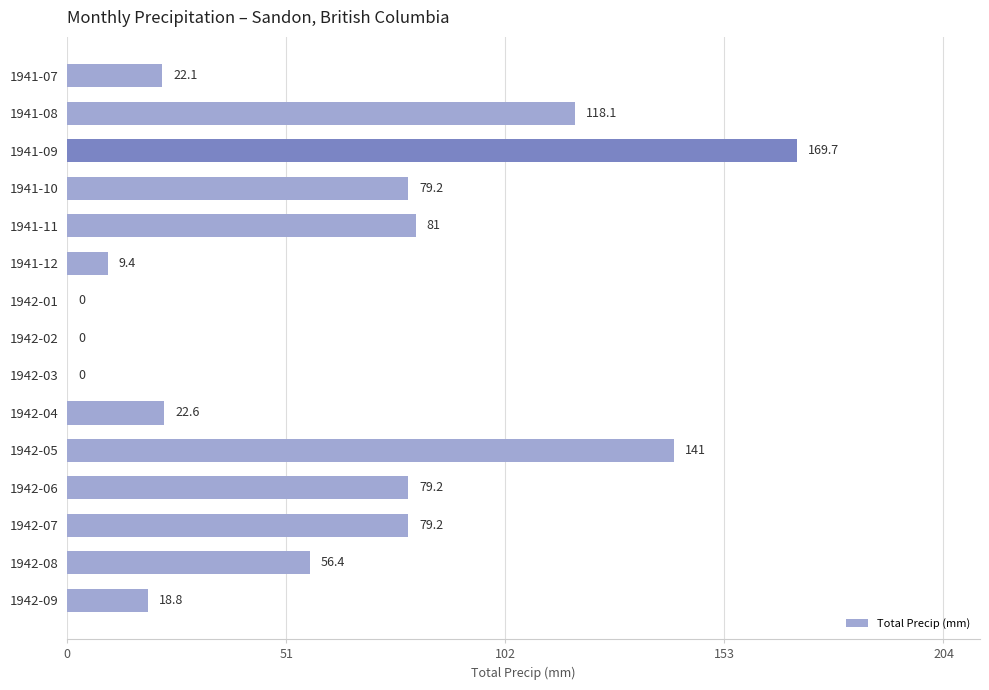

Read the value at 1941-09.

169.7